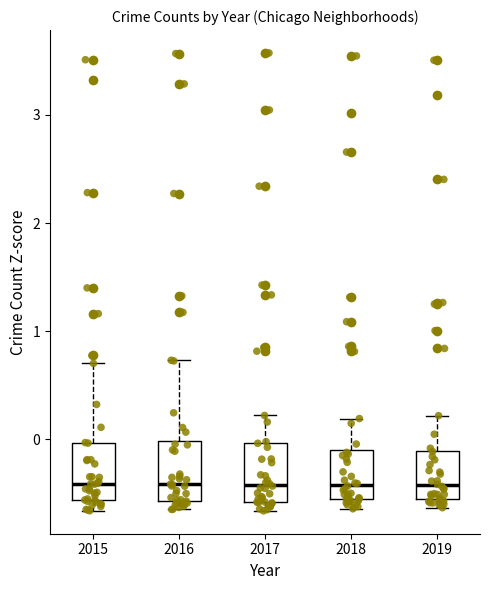

Where is the upper edge of the box at x = 2015 on the y-axis? The values are not printed on the chart, so give them approximately, as read against the axis.

0.0